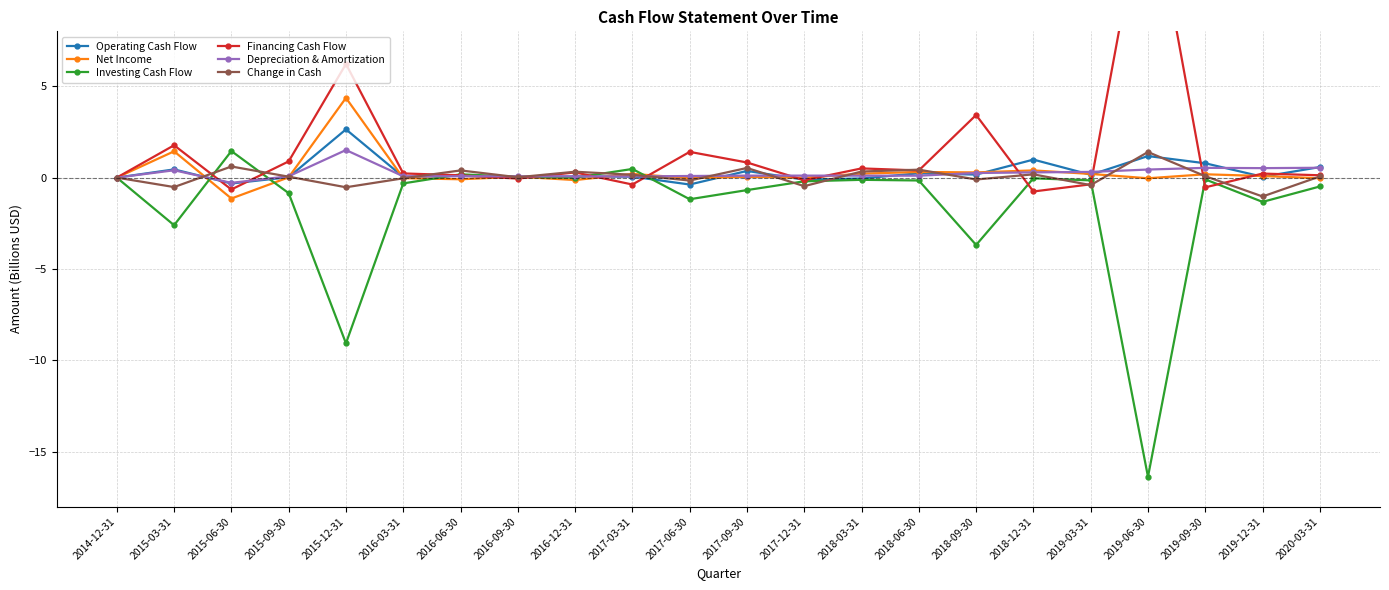

Which series has the widest spread of values?

Investing Cash Flow